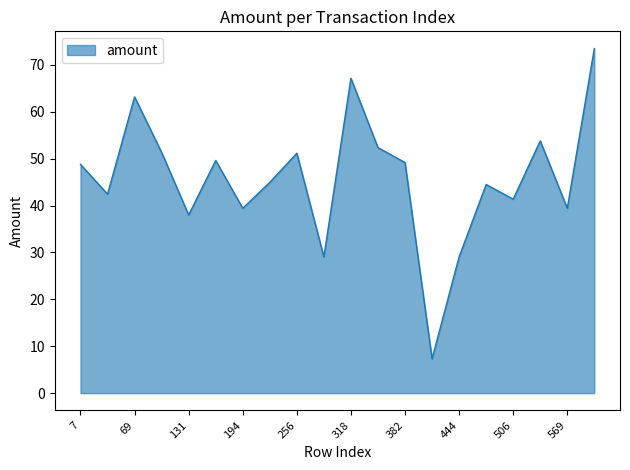

What is the minimum value shown in the chart?

7.3